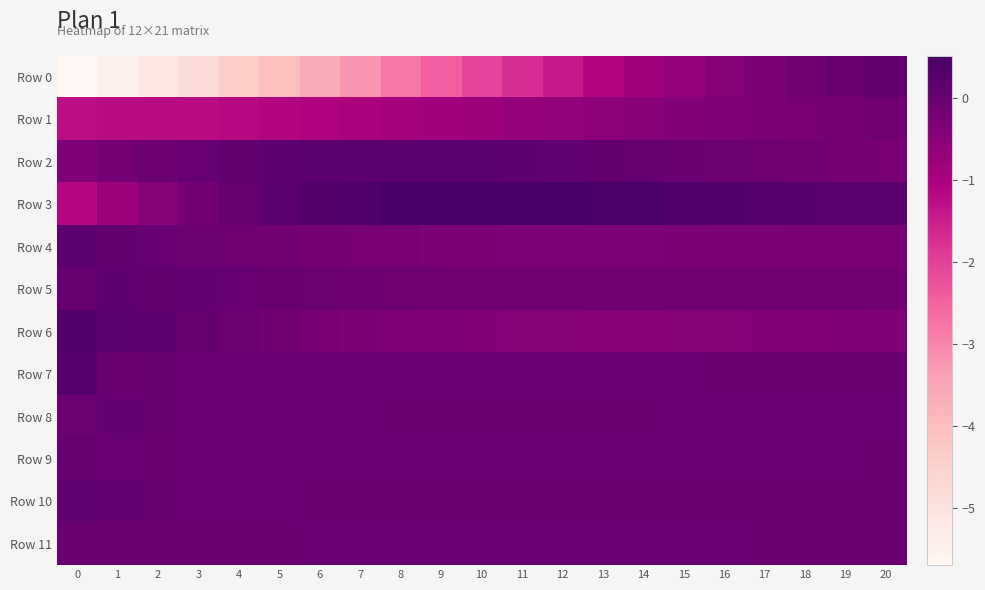

Reading right to left, list all the values displayed in this chart.

Row 0: 20=0.1	19=-0.0	18=-0.1	17=-0.3	16=-0.4	15=-0.6	14=-0.9	13=-1.1	12=-1.4	11=-1.7	10=-2.1	9=-2.4	8=-2.8	7=-3.2	6=-3.6	5=-4.0	4=-4.4	3=-4.8	2=-5.2	1=-5.5	0=-5.7
Row 1: 20=-0.2	19=-0.2	18=-0.2	17=-0.3	16=-0.3	15=-0.4	14=-0.5	13=-0.5	12=-0.6	11=-0.7	10=-0.8	9=-0.9	8=-0.9	7=-1.0	6=-1.1	5=-1.1	4=-1.2	3=-1.2	2=-1.2	1=-1.2	0=-1.3
Row 2: 20=-0.3	19=-0.2	18=-0.2	17=-0.1	16=-0.1	15=-0.0	14=0.0	13=0.1	12=0.1	11=0.2	10=0.2	9=0.2	8=0.2	7=0.2	6=0.2	5=0.1	4=0.1	3=0.0	2=-0.1	1=-0.2	0=-0.4
Row 3: 20=0.2	19=0.2	18=0.3	17=0.3	16=0.3	15=0.4	14=0.4	13=0.5	12=0.5	11=0.5	10=0.5	9=0.5	8=0.5	7=0.4	6=0.3	5=0.2	4=0.0	3=-0.2	2=-0.4	1=-0.8	0=-1.1
Row 4: 20=-0.2	19=-0.2	18=-0.3	17=-0.3	16=-0.3	15=-0.3	14=-0.3	13=-0.3	12=-0.3	11=-0.3	10=-0.3	9=-0.3	8=-0.3	7=-0.2	6=-0.2	5=-0.2	4=-0.1	3=-0.0	2=0.0	1=0.1	0=0.2
Row 5: 20=-0.1	19=-0.1	18=-0.1	17=-0.2	16=-0.2	15=-0.2	14=-0.2	13=-0.2	12=-0.2	11=-0.1	10=-0.1	9=-0.1	8=-0.1	7=-0.1	6=-0.0	5=-0.0	4=0.0	3=0.1	2=0.1	1=0.1	0=0.0
Row 6: 20=-0.3	19=-0.4	18=-0.4	17=-0.4	16=-0.4	15=-0.5	14=-0.5	13=-0.5	12=-0.5	11=-0.4	10=-0.4	9=-0.4	8=-0.3	7=-0.3	6=-0.2	5=-0.1	4=-0.1	3=0.0	2=0.1	1=0.2	0=0.4
Row 7: 20=0.0	19=0.0	18=0.0	17=0.0	16=0.0	15=0.0	14=0.0	13=0.0	12=0.0	11=0.0	10=0.0	9=0.0	8=0.0	7=0.0	6=0.0	5=0.0	4=0.0	3=0.0	2=0.0	1=-0.0	0=0.3
Row 8: 20=0.0	19=0.0	18=0.0	17=0.0	16=0.0	15=0.0	14=0.0	13=0.0	12=0.0	11=0.0	10=0.0	9=0.0	8=0.0	7=0.0	6=0.0	5=0.0	4=0.0	3=0.0	2=0.0	1=0.1	0=-0.0
Row 9: 20=0.0	19=0.0	18=0.0	17=0.0	16=0.0	15=0.0	14=0.0	13=0.0	12=0.0	11=0.0	10=0.0	9=0.0	8=0.0	7=0.0	6=0.0	5=0.0	4=0.0	3=0.0	2=0.0	1=0.0	0=0.1
Row 10: 20=-0.0	19=-0.0	18=-0.0	17=-0.0	16=-0.0	15=-0.0	14=-0.0	13=-0.0	12=-0.0	11=-0.0	10=-0.0	9=-0.0	8=-0.0	7=-0.0	6=0.0	5=0.0	4=0.0	3=0.0	2=0.0	1=0.1	0=0.1
Row 11: 20=0.0	19=0.0	18=0.0	17=0.0	16=0.0	15=0.0	14=0.0	13=0.0	12=0.0	11=0.0	10=0.0	9=0.0	8=0.0	7=0.0	6=0.0	5=0.0	4=0.0	3=0.0	2=-0.0	1=-0.0	0=0.0